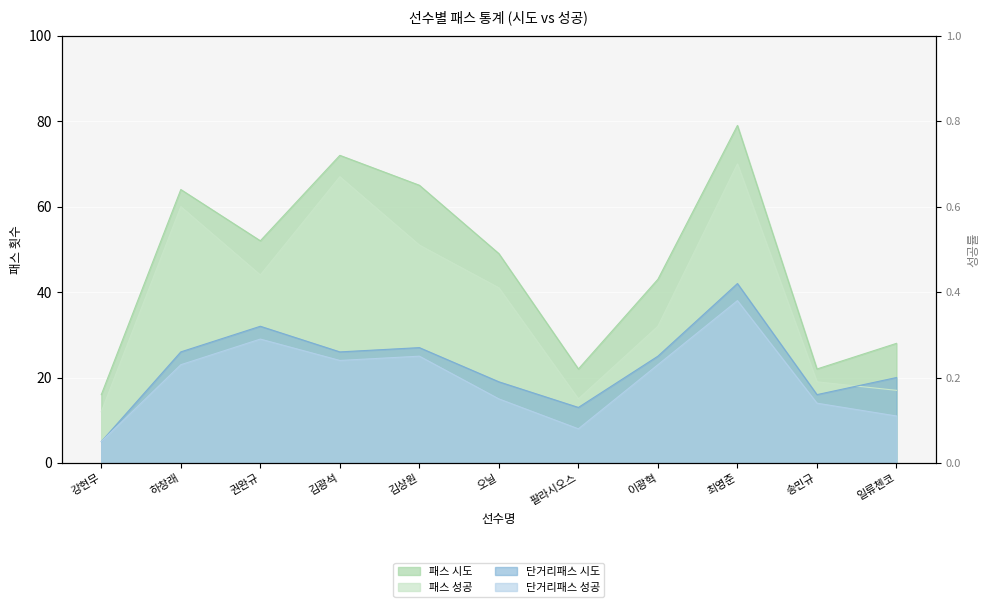

How many lines are shown in the chart?

4